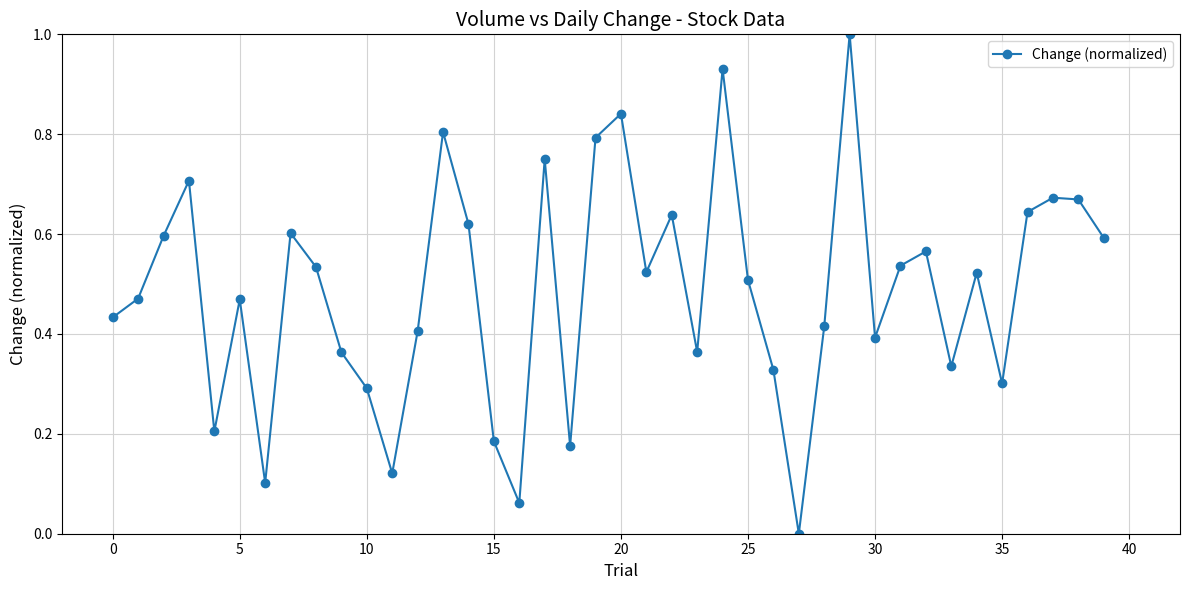

How many interior local valleys (lower than both neighbors) does the data have?

11